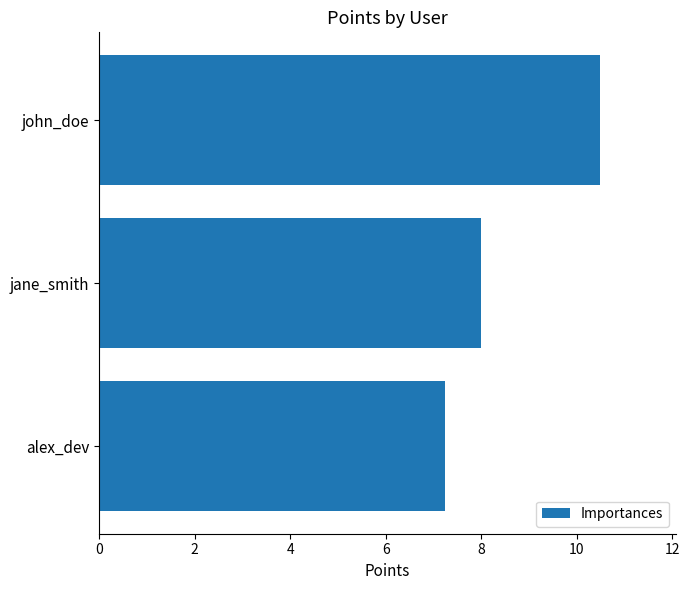

True or false: the data shows 10.5 at john_doe.

True